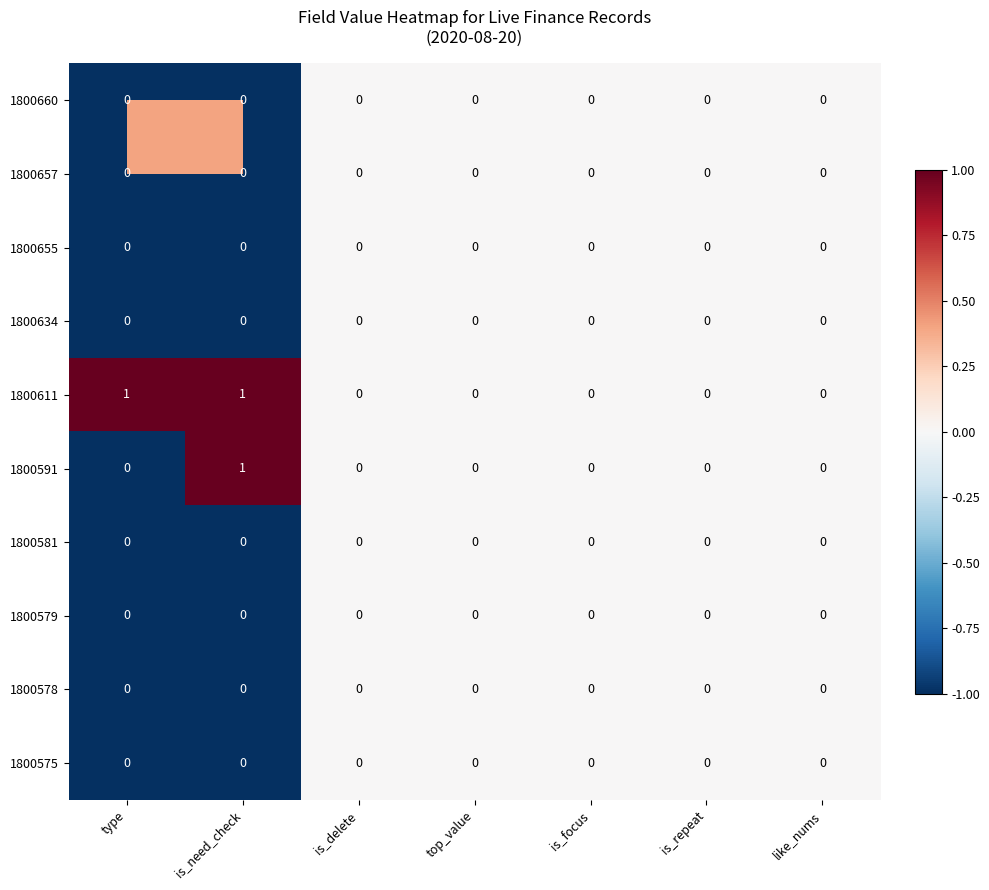

Which series has the largest total across all categories?

1800611